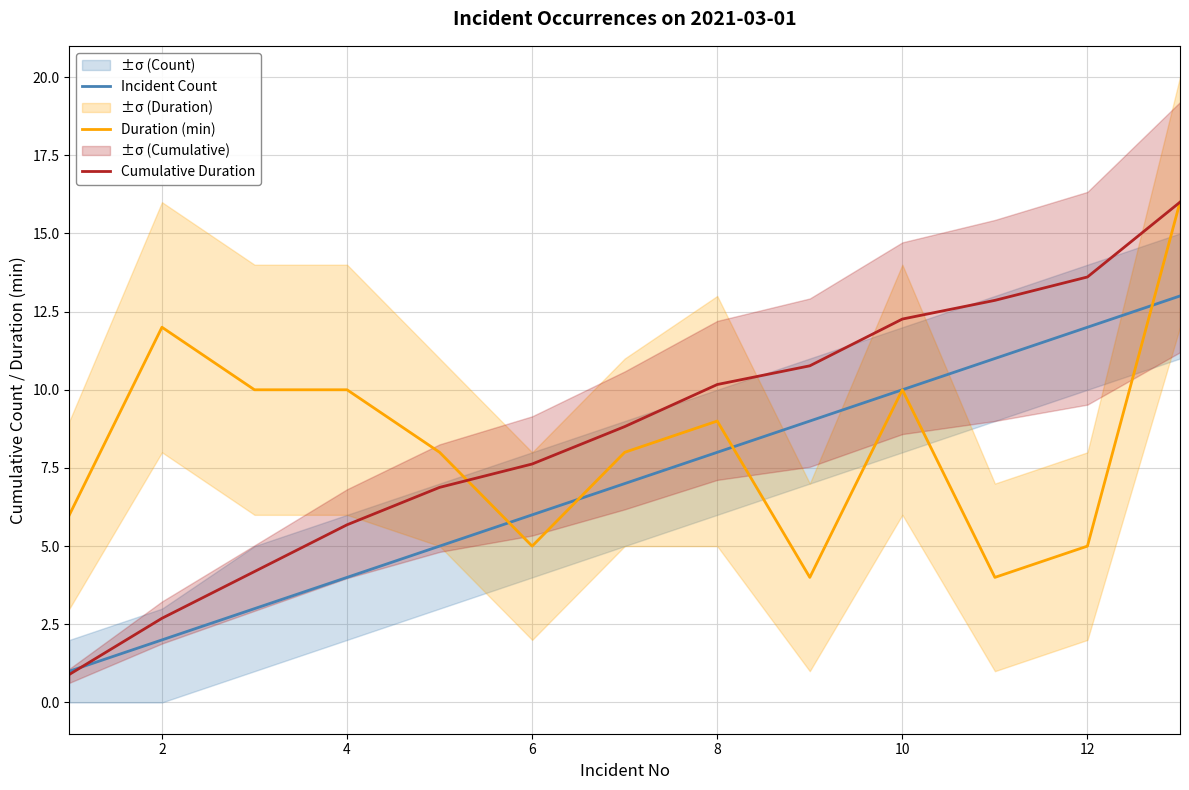

After their last crossing, which series has the higher values: Cumulative Duration or Duration (min)?

Cumulative Duration